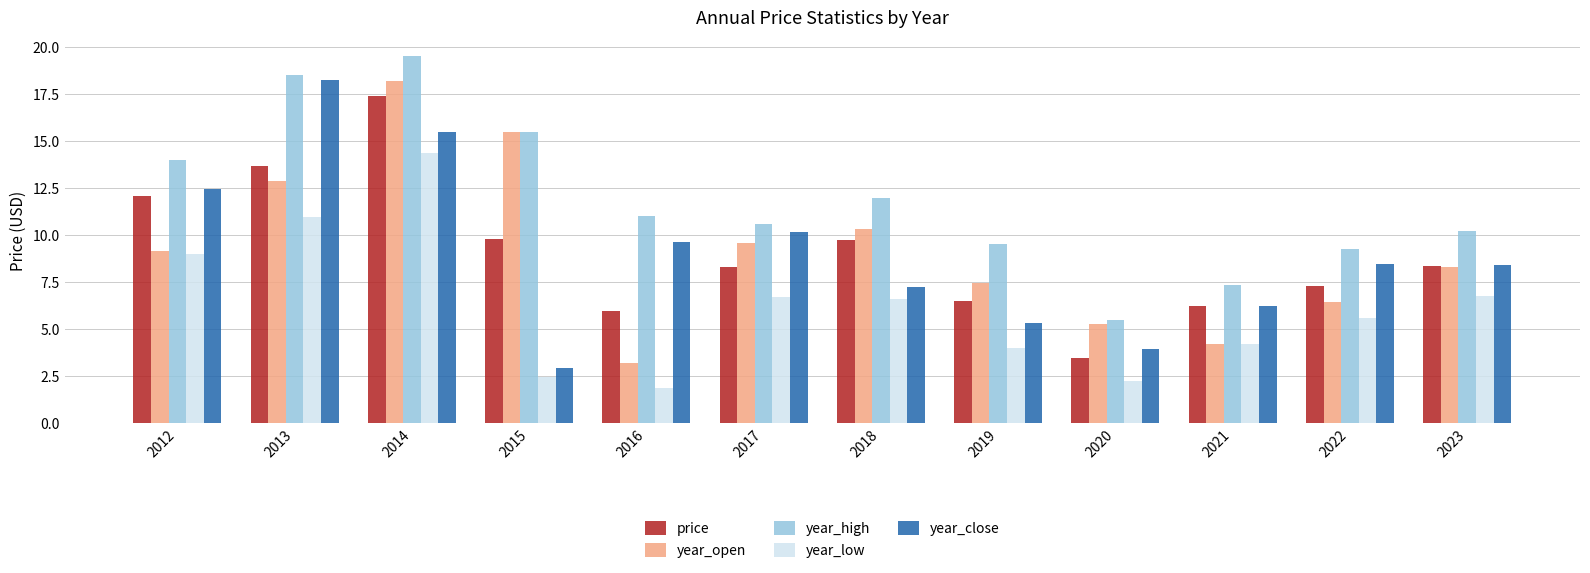

At how many categories does at least one series exceed 3?

12